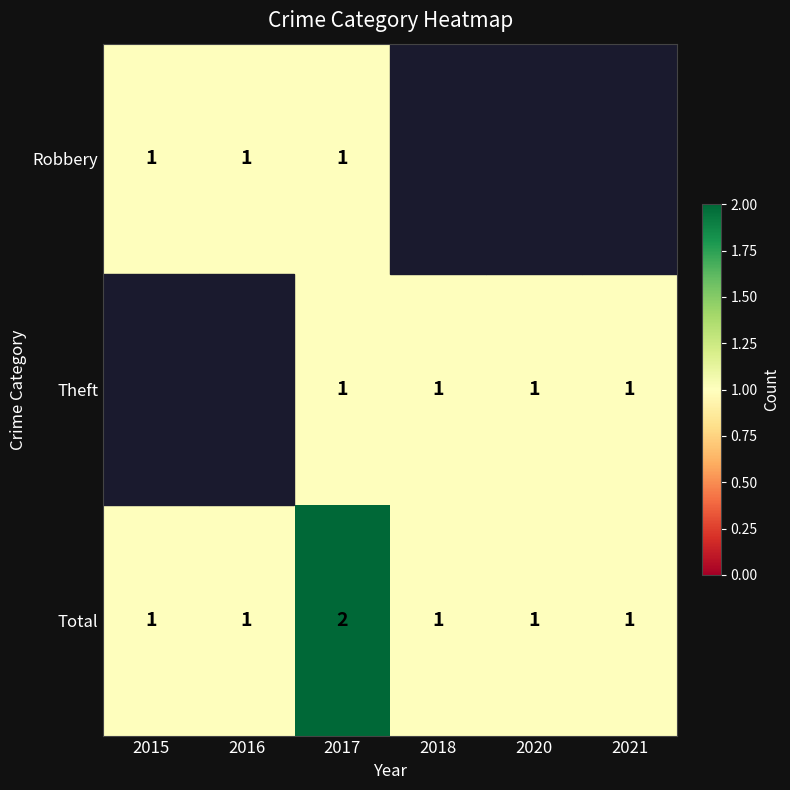

Count the Total values in the range 1 to 2.

6